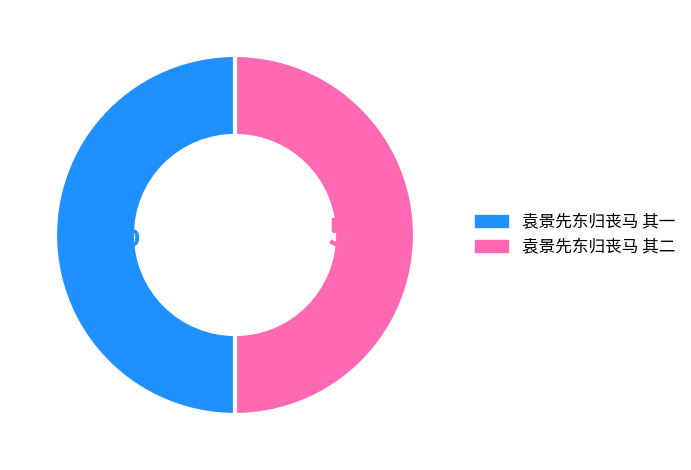

Is it true that 袁景先东归丧马 其二 is 39% of the pie?

False